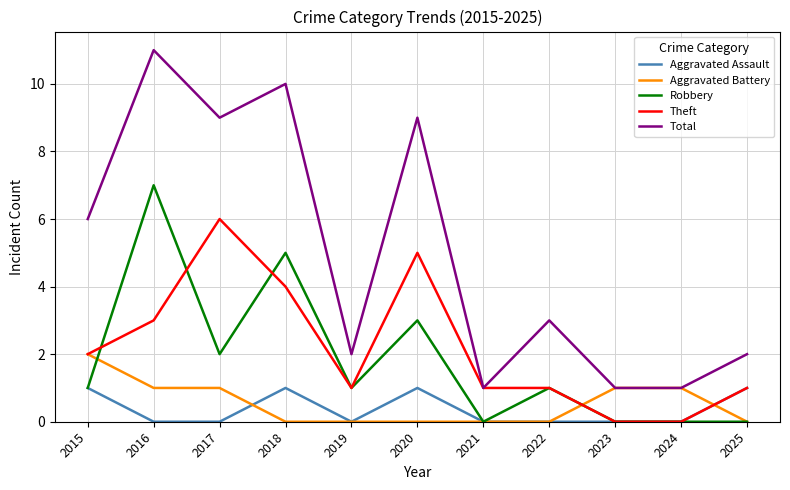

True or false: Aggravated Battery has a value of 0 at 2022.

True